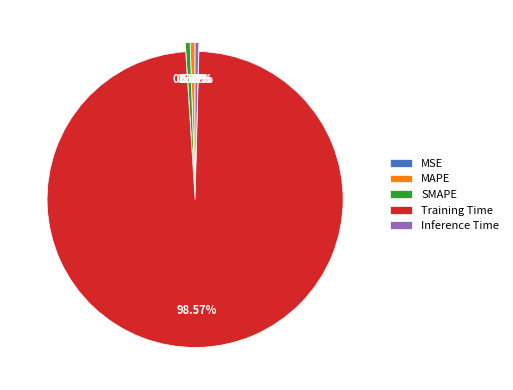

How many slices are in this pie chart?

5